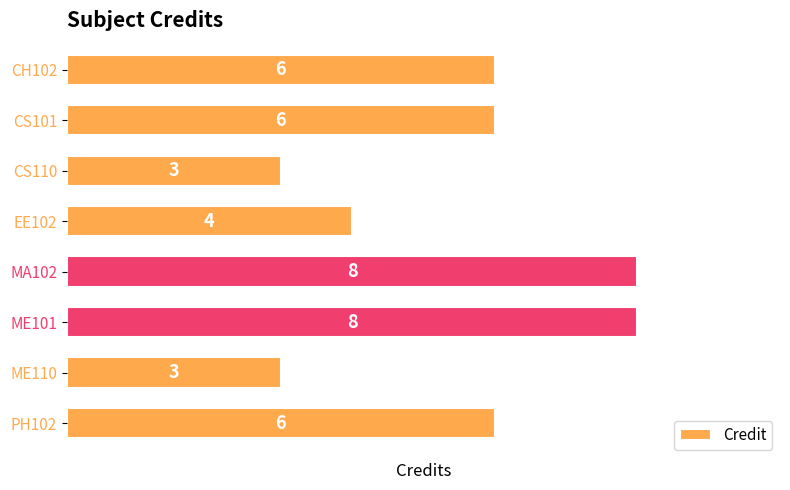

The value at MA102 is 8. True or false?

True